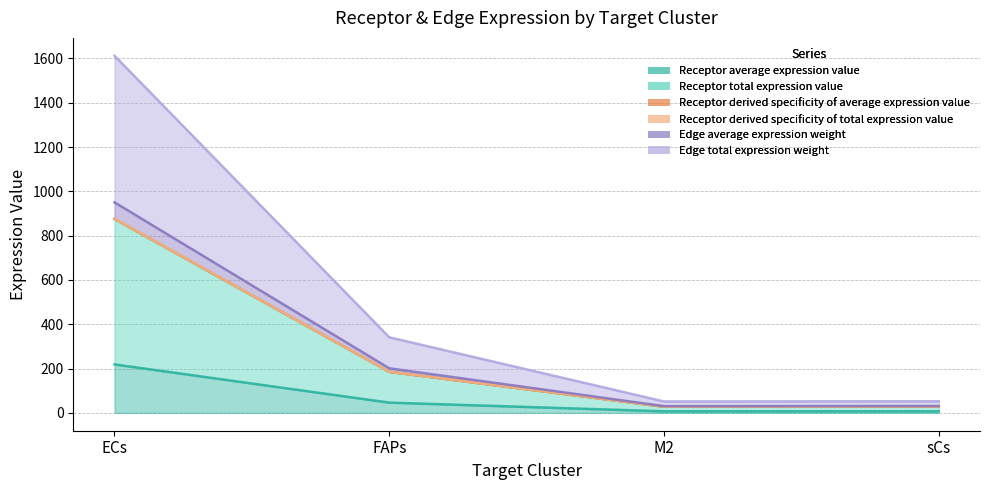

What is the total value across all series at M2?

172.5